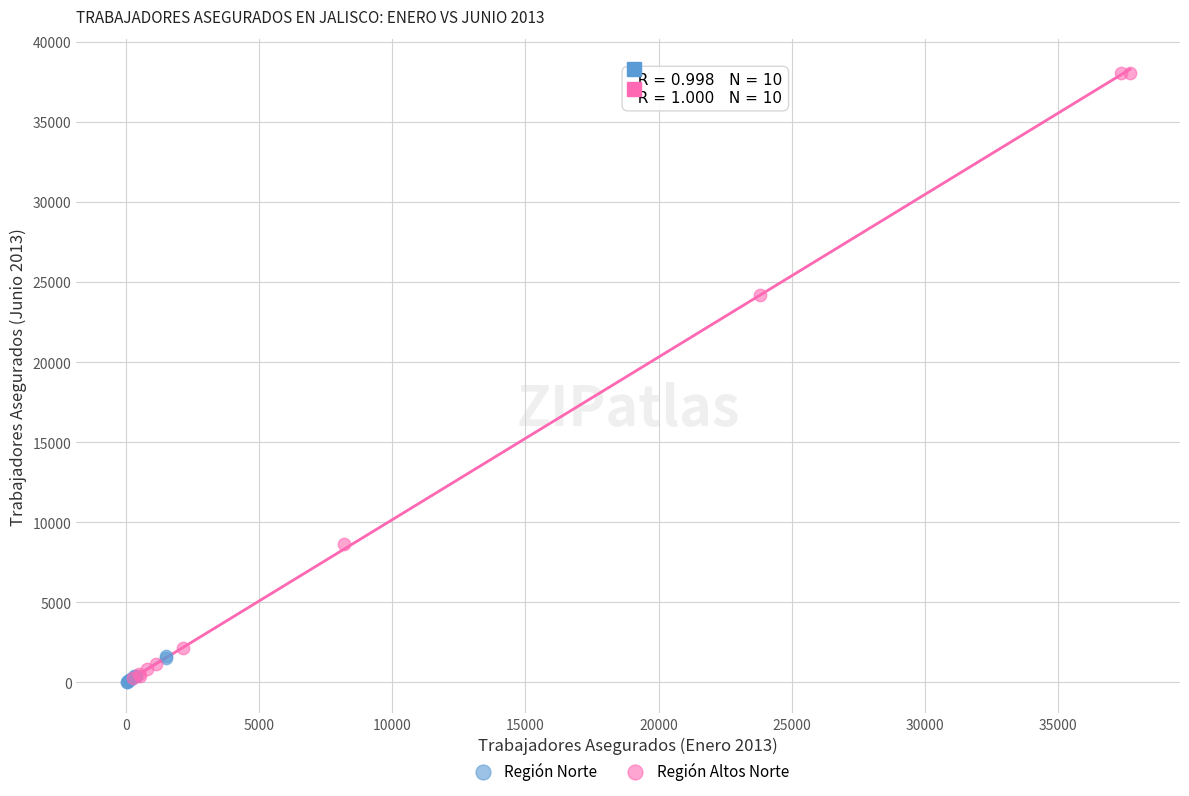

Which series has the largest Y range (max minus min)?

Región Altos Norte